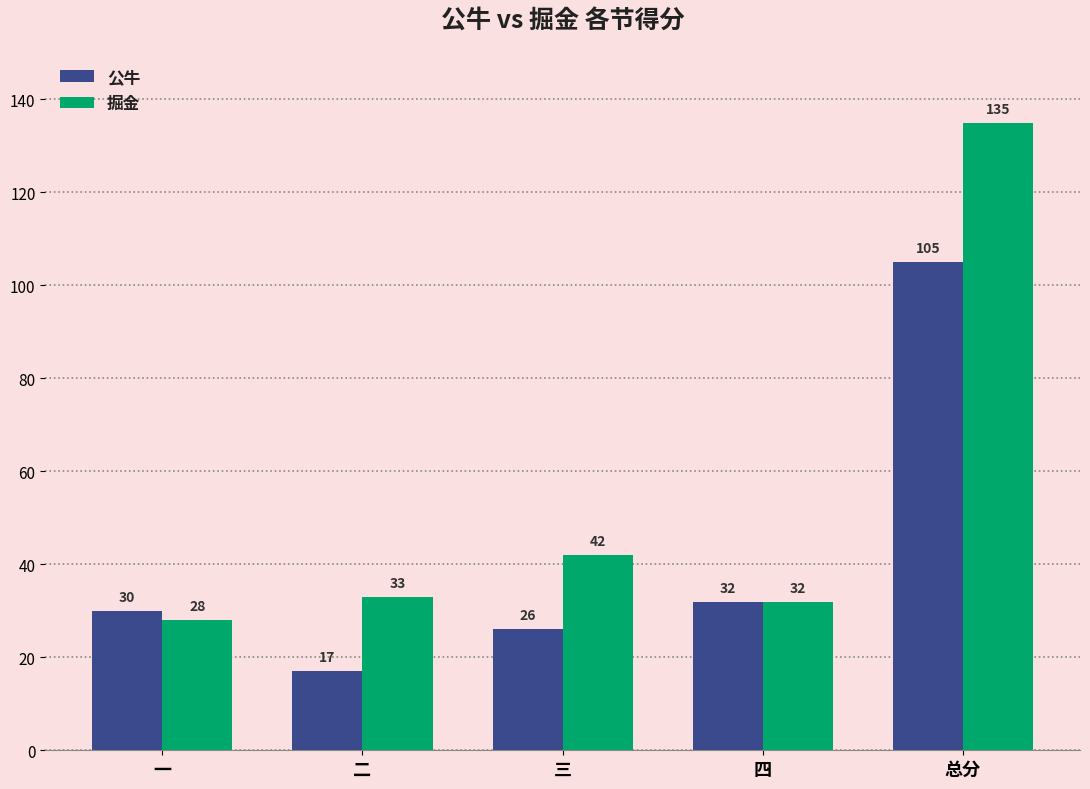

Between 三 and 四, which series saw the biggest shift?

掘金